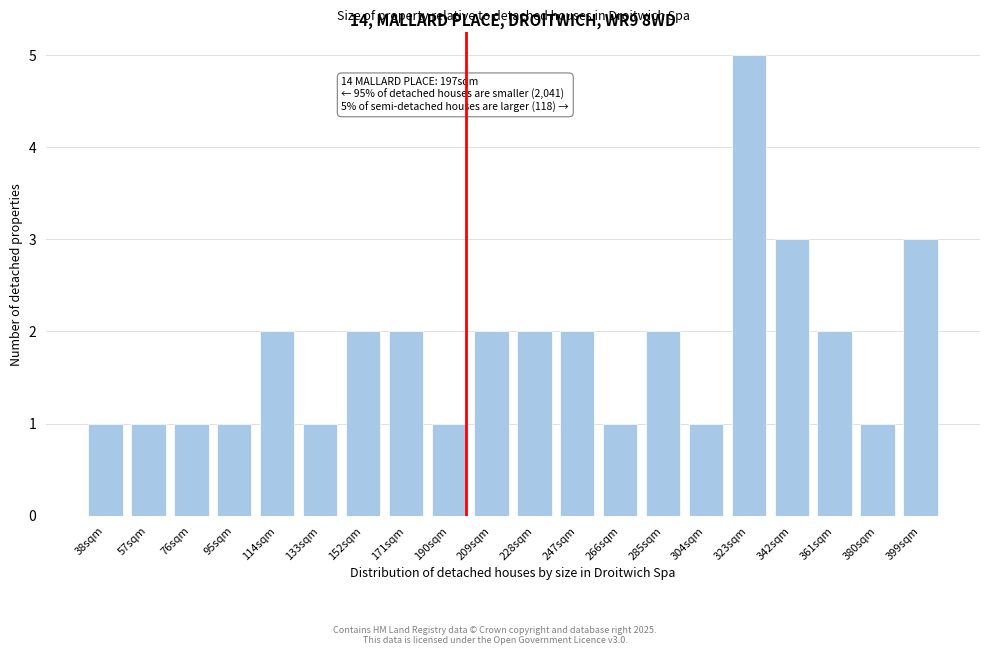

Reading left to right, list all the values displayed in this chart.

38sqm=1	57sqm=1	76sqm=1	95sqm=1	114sqm=2	133sqm=1	152sqm=2	171sqm=2	190sqm=1	209sqm=2	228sqm=2	247sqm=2	266sqm=1	285sqm=2	304sqm=1	323sqm=5	342sqm=3	361sqm=2	380sqm=1	399sqm=3